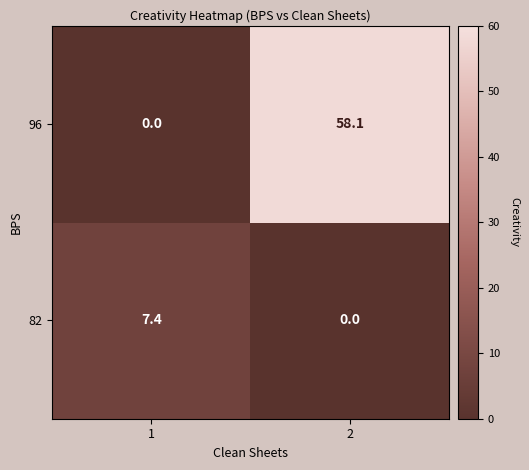

What is the sum of the 82 values at 2 and 1?

7.4